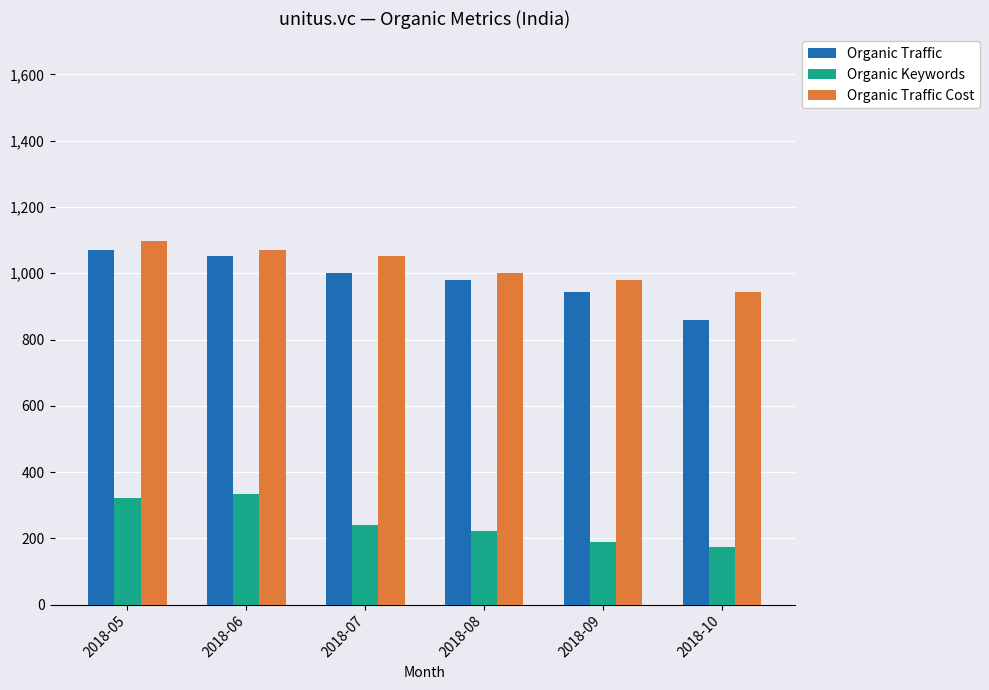

What is the value of the Organic Traffic Cost bar at the 6th from the left?

942